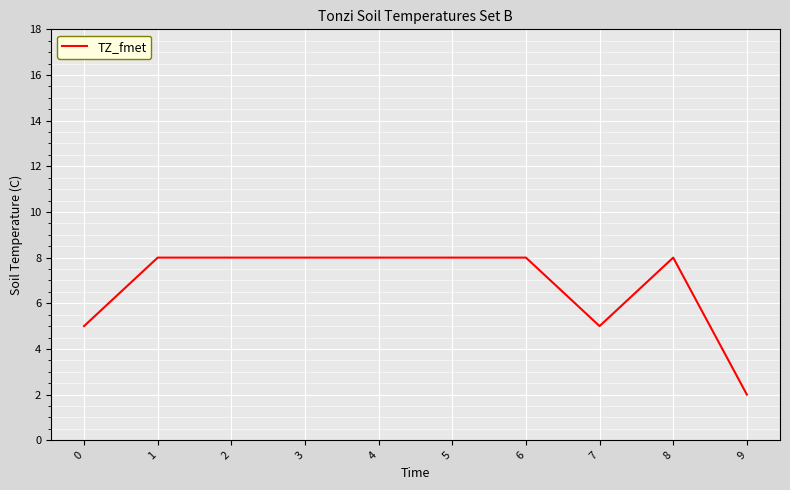

What is the greatest value displayed?

8